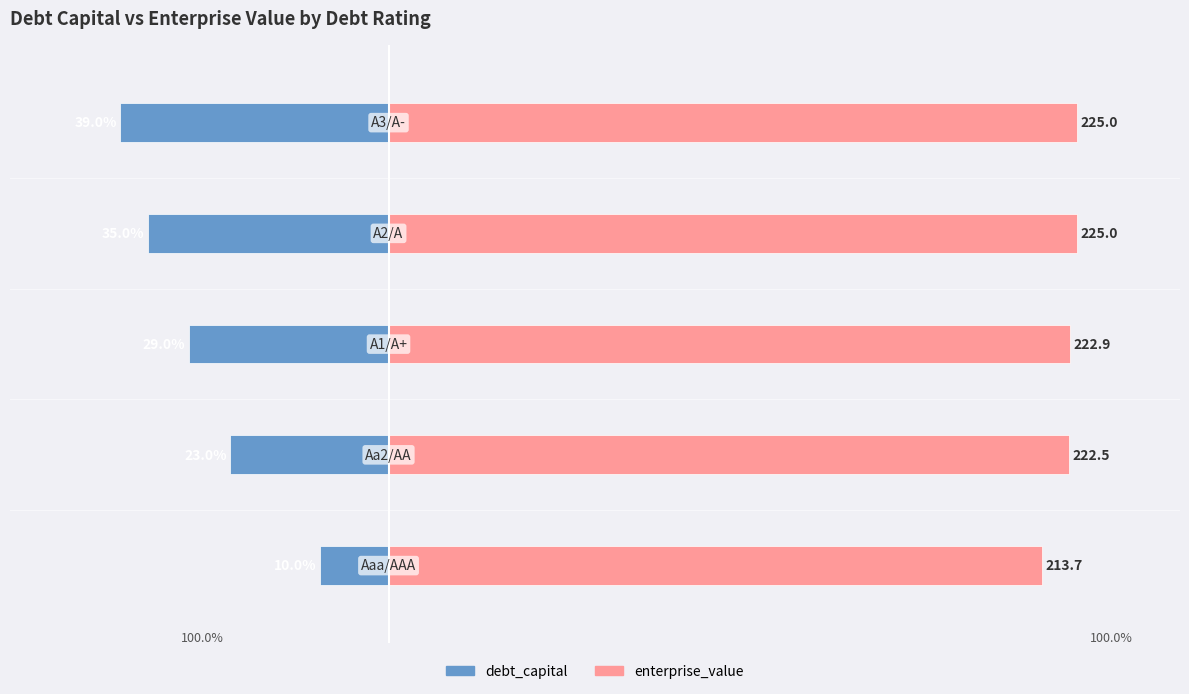

How many bars are there in each group?

2